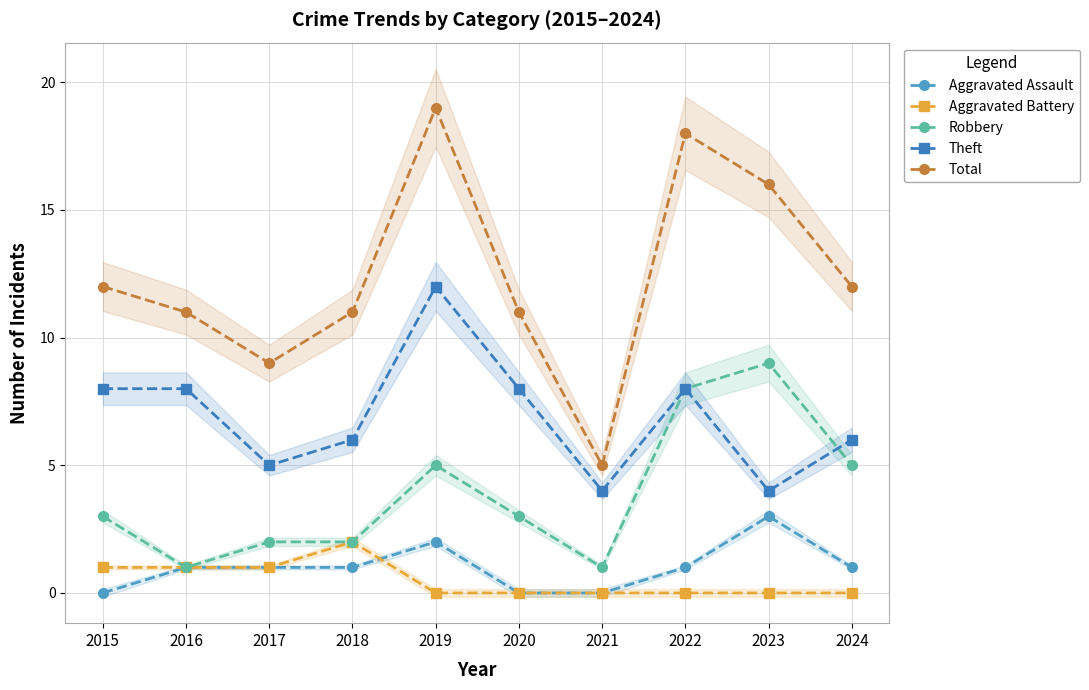

At which category is the sum across all series the highest?

2019